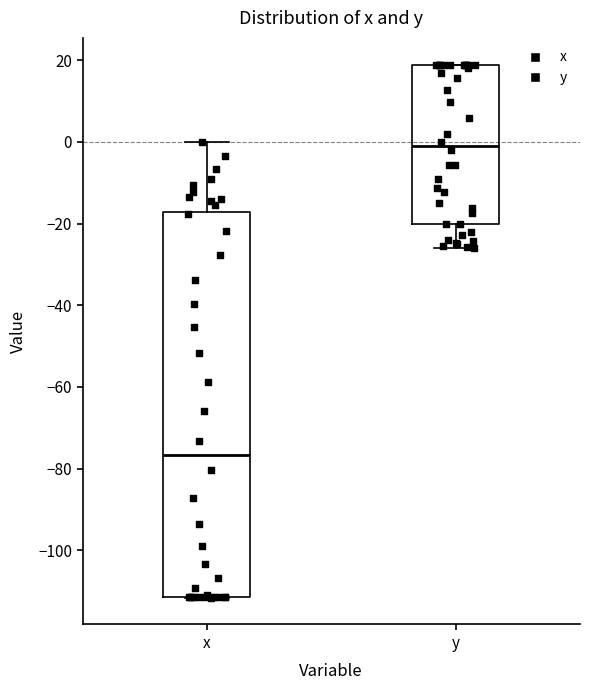

Reading left to right, read every box against the y-axis: the position of its median line, the range the box covers, and the ends of its whiskers. The values are not printed on the chart, so give them approximately, as read against the axis.

x: median -76, box -112 to -18, whiskers -112 to 0
y: median 0, box -20 to 18, whiskers -26 to 18